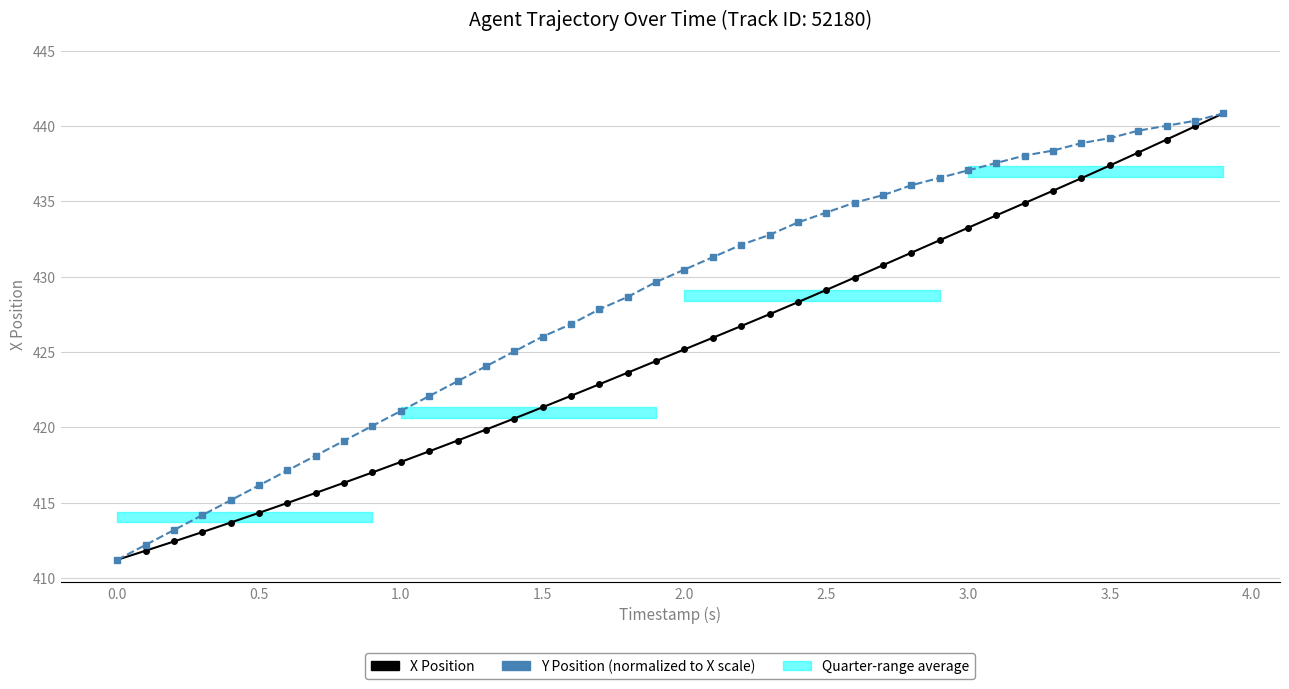

What is the average value of the X Position series?

425.2